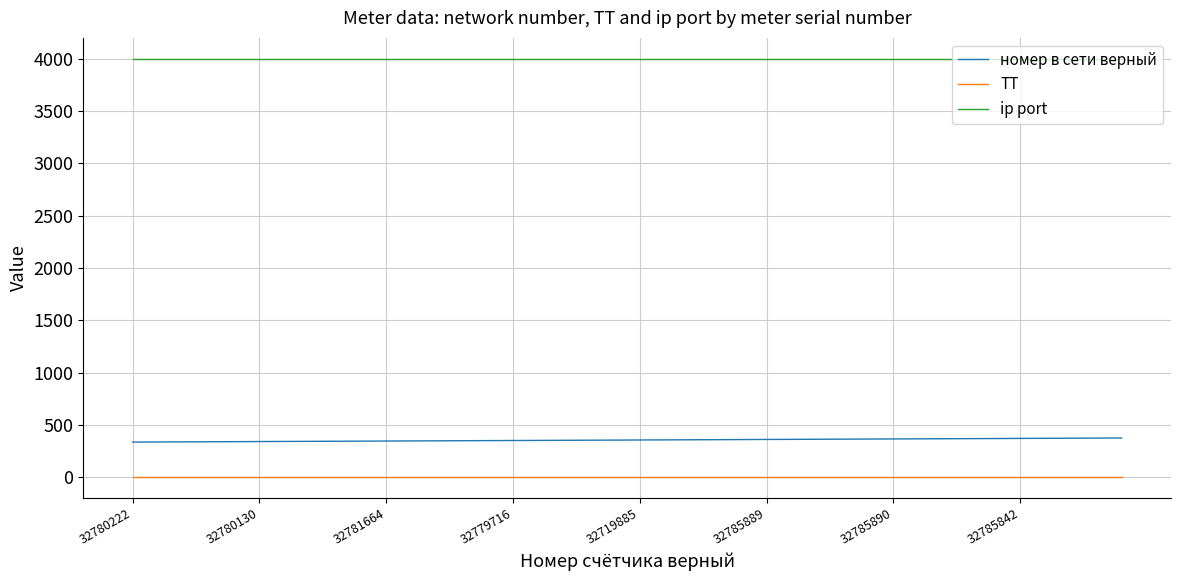

What is the average value of the ТТ series?

1